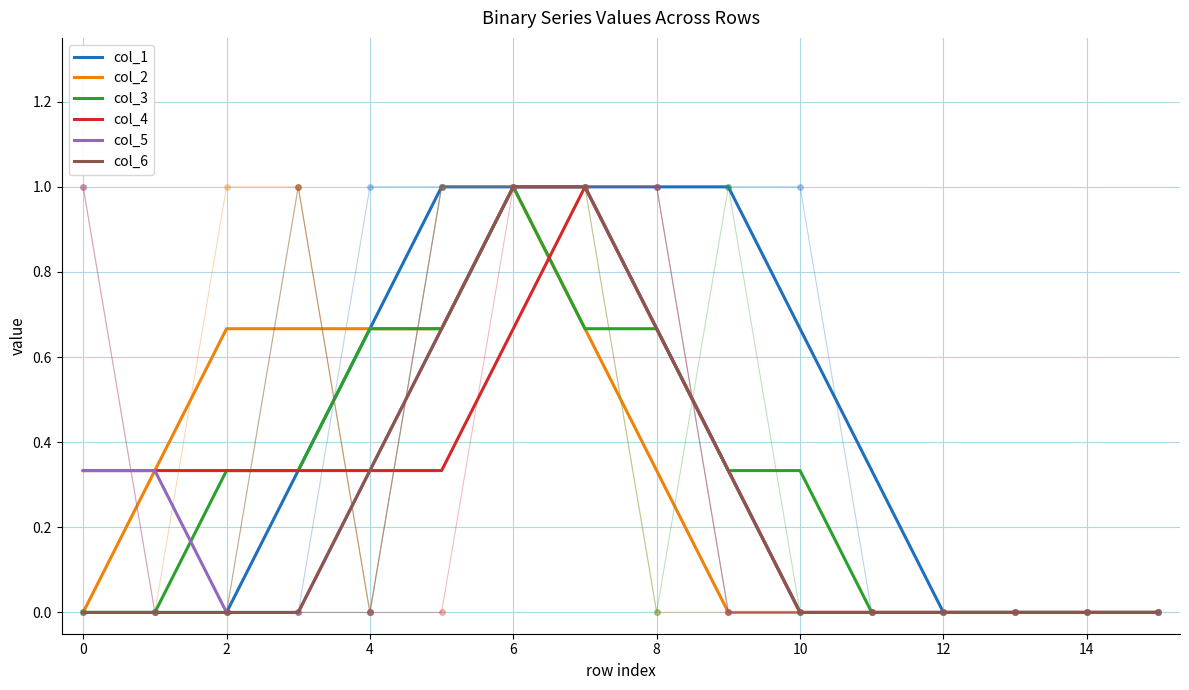

What is the label of the 14th point from the left?

13